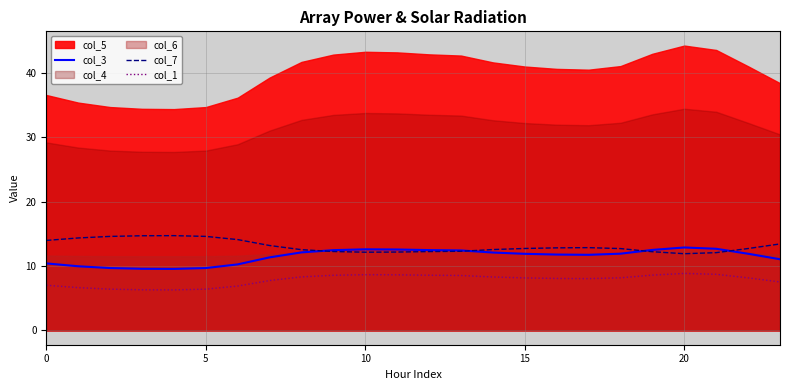

At which category does col_7 reach its first local valley?

10